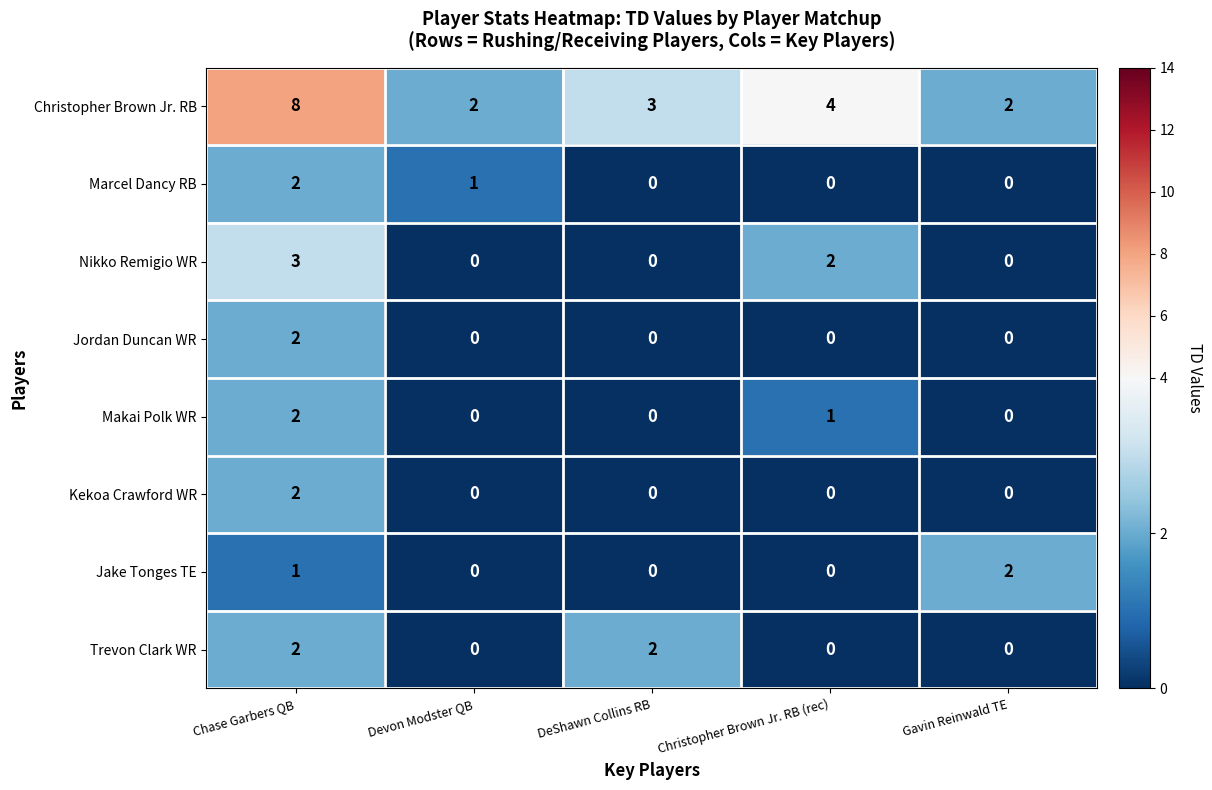

At how many categories does at least one series exceed 7?

1